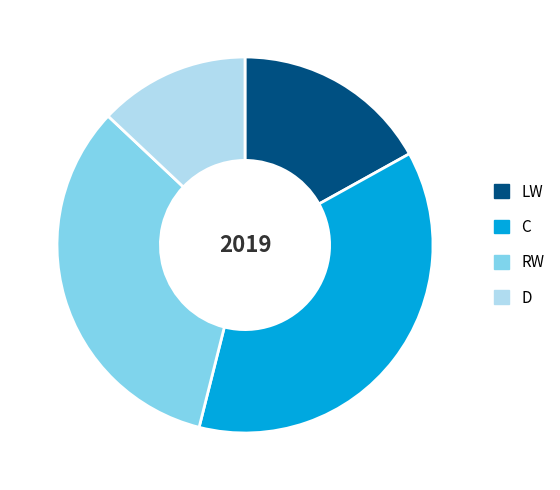

Which has a higher value, C or D?

C